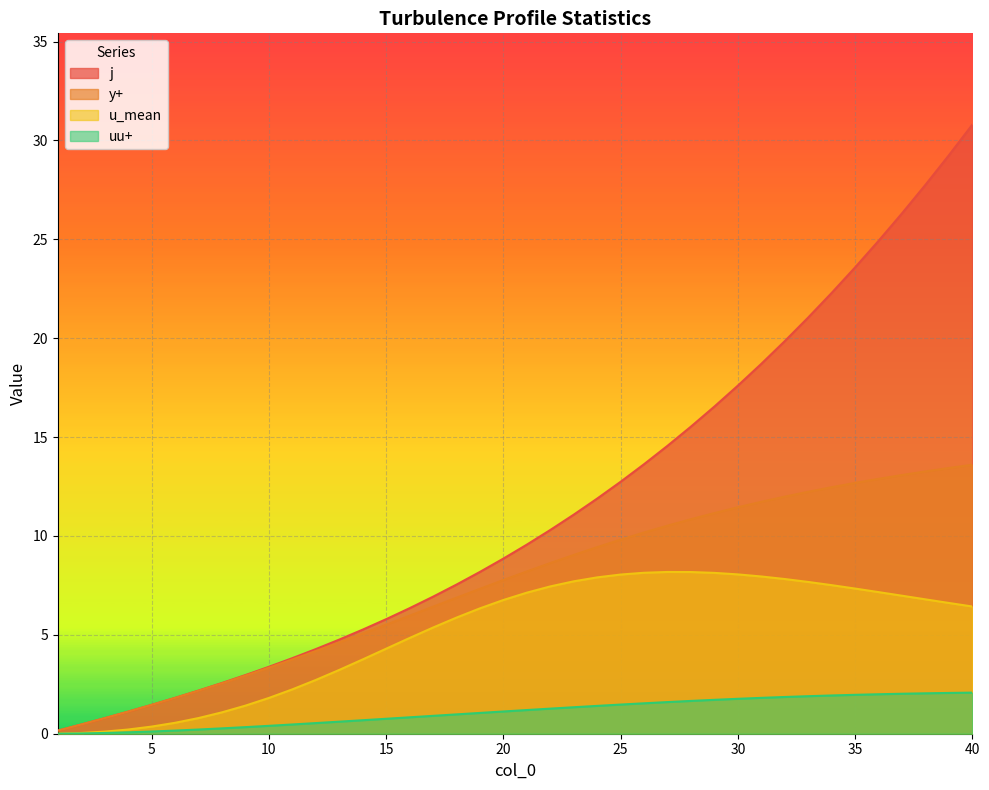

At which label does j first exceed 9?

21